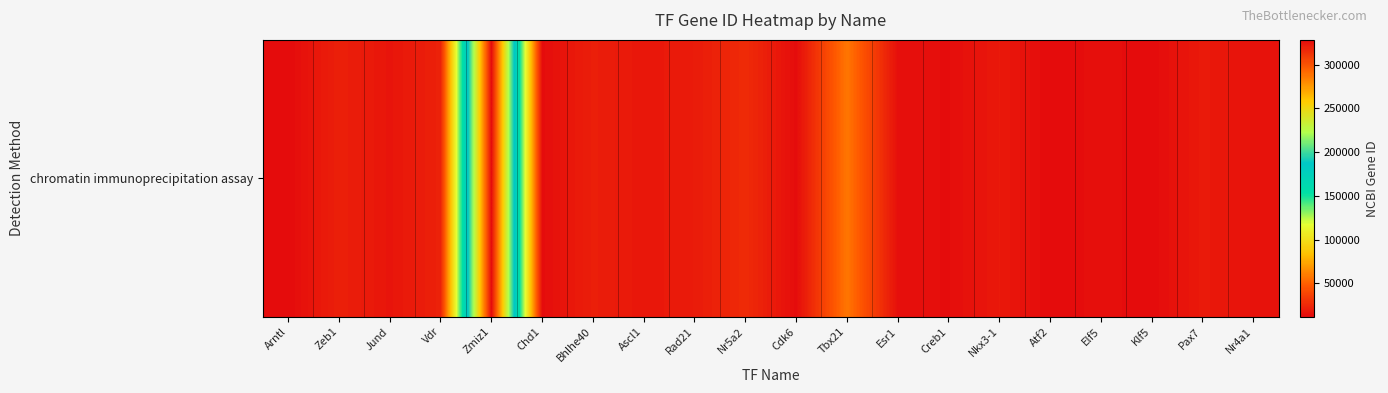

Count the number of values greater than 17172.

9